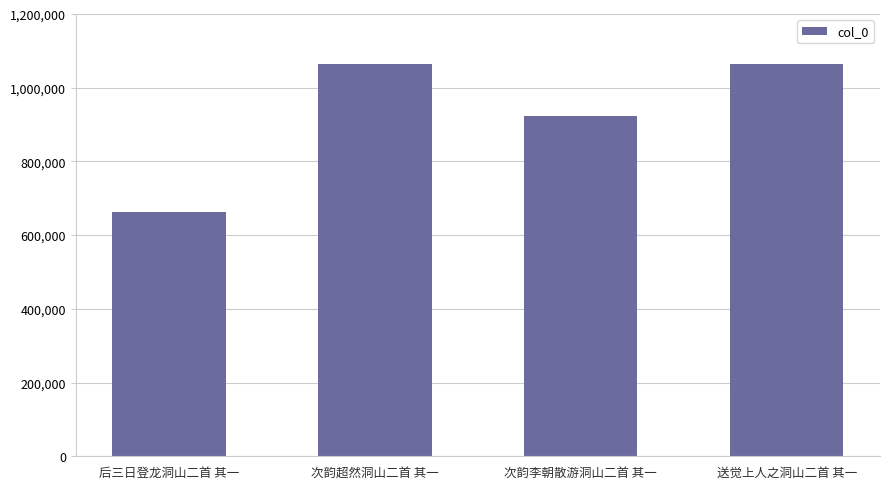

What is the label of the 3rd bar from the right?

次韵超然洞山二首 其一